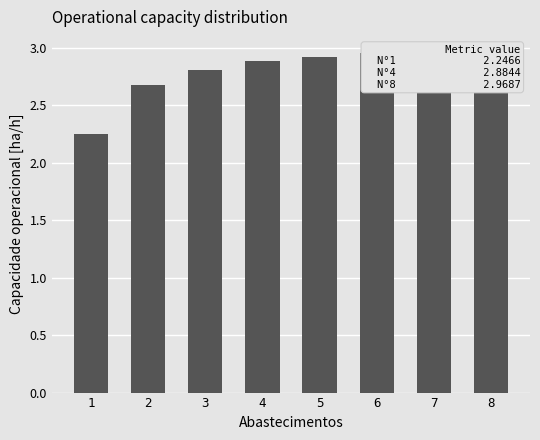

Which label corresponds to the smallest value in the chart?

1